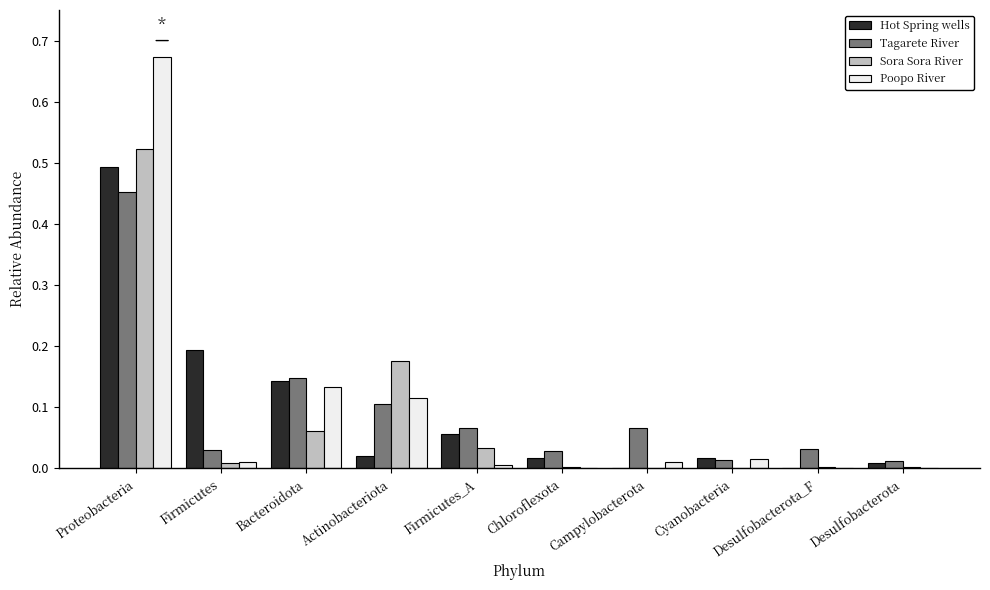

The Hot Spring wells series shows 0.0 at Actinobacteriota. True or false?

True